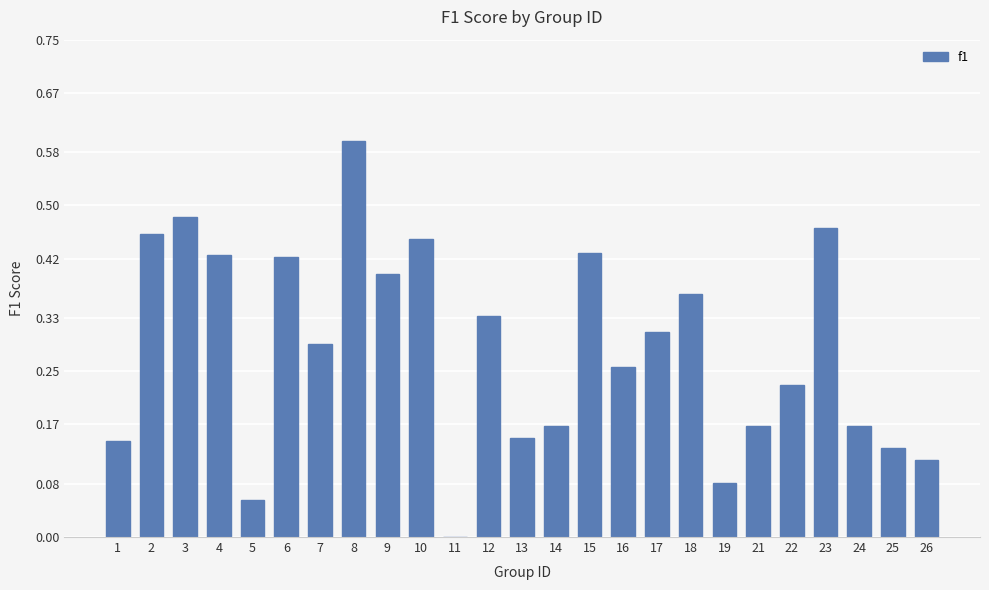

Is it true that the value at 4 is 0.2?

False